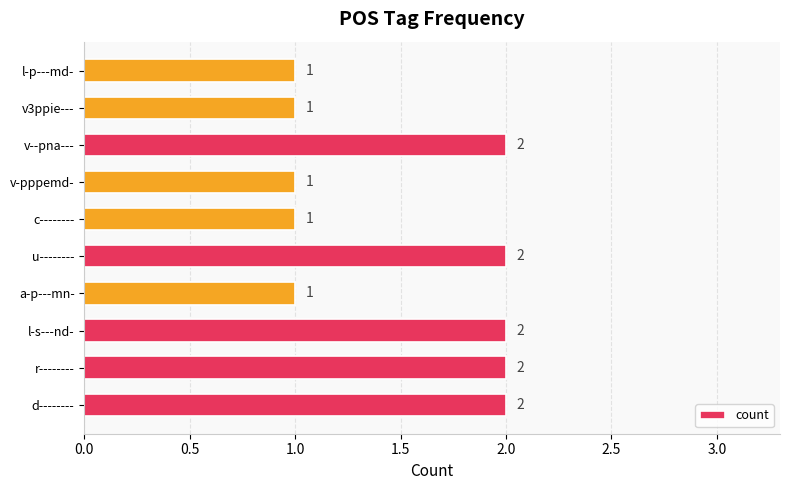

What is the ratio of the value at v-pppemd- to the value at l-s---nd-?

0.5